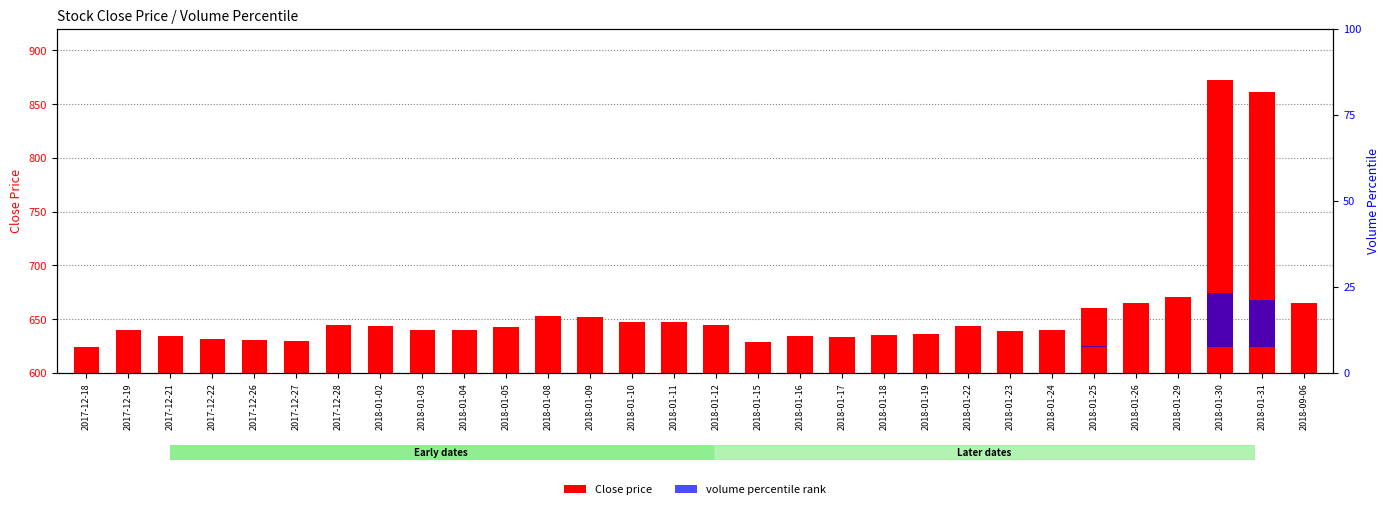

What is the label of the 26th bar from the right?

2017-12-26